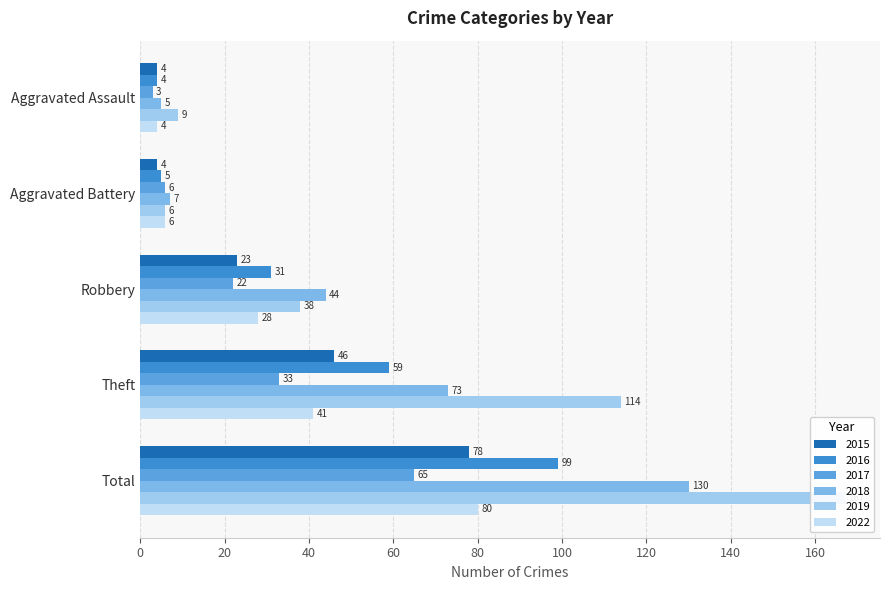

What is the maximum value shown in the chart?

167